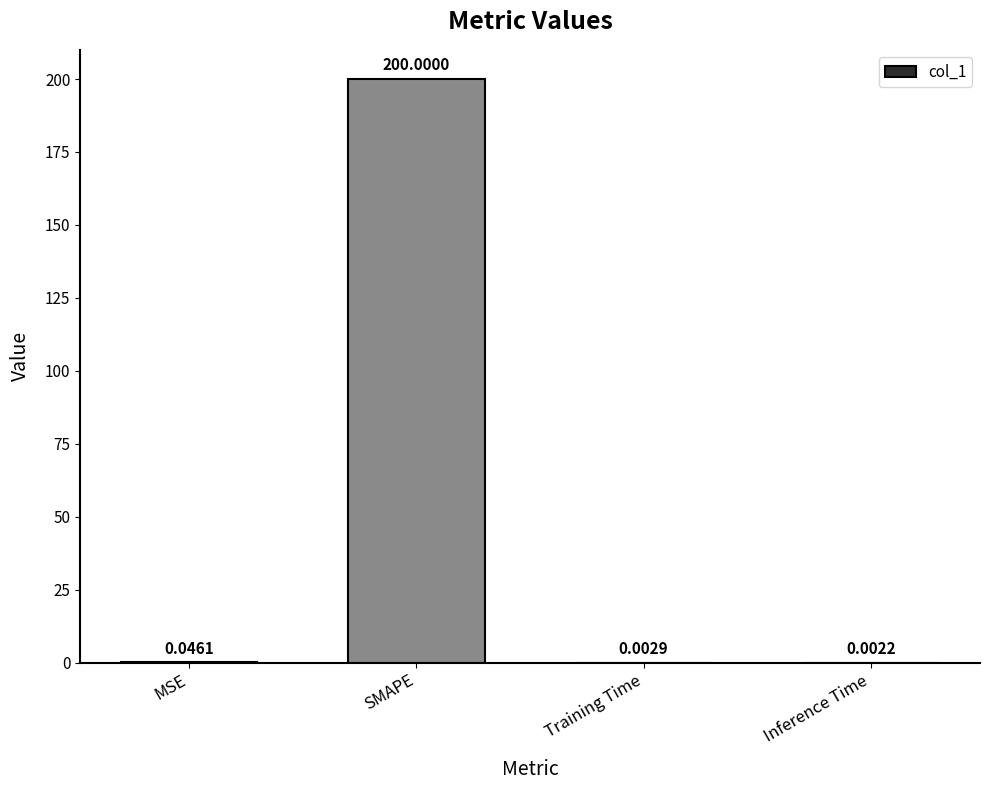

Are the bars horizontal?

No